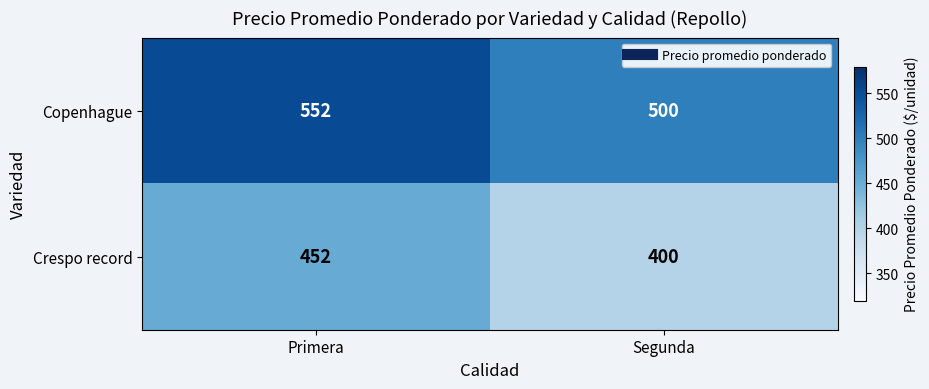

Reading right to left, extract all data points from this chart.

Copenhague: 500	552
Crespo record: 400	452